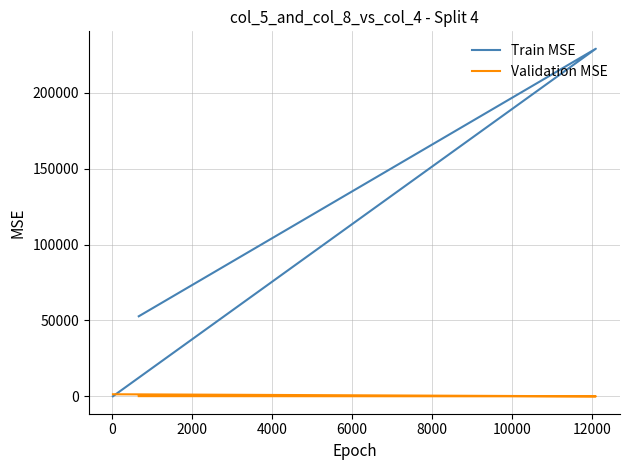

Which series has the largest total across all categories?

Train MSE